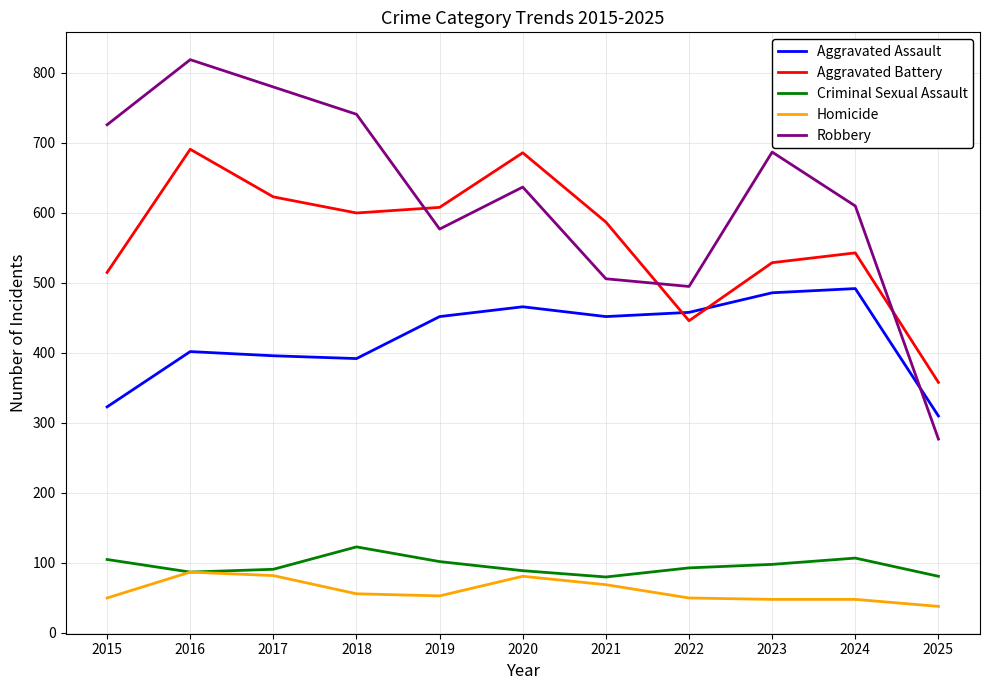

At which category is the sum across all series the highest?

2016